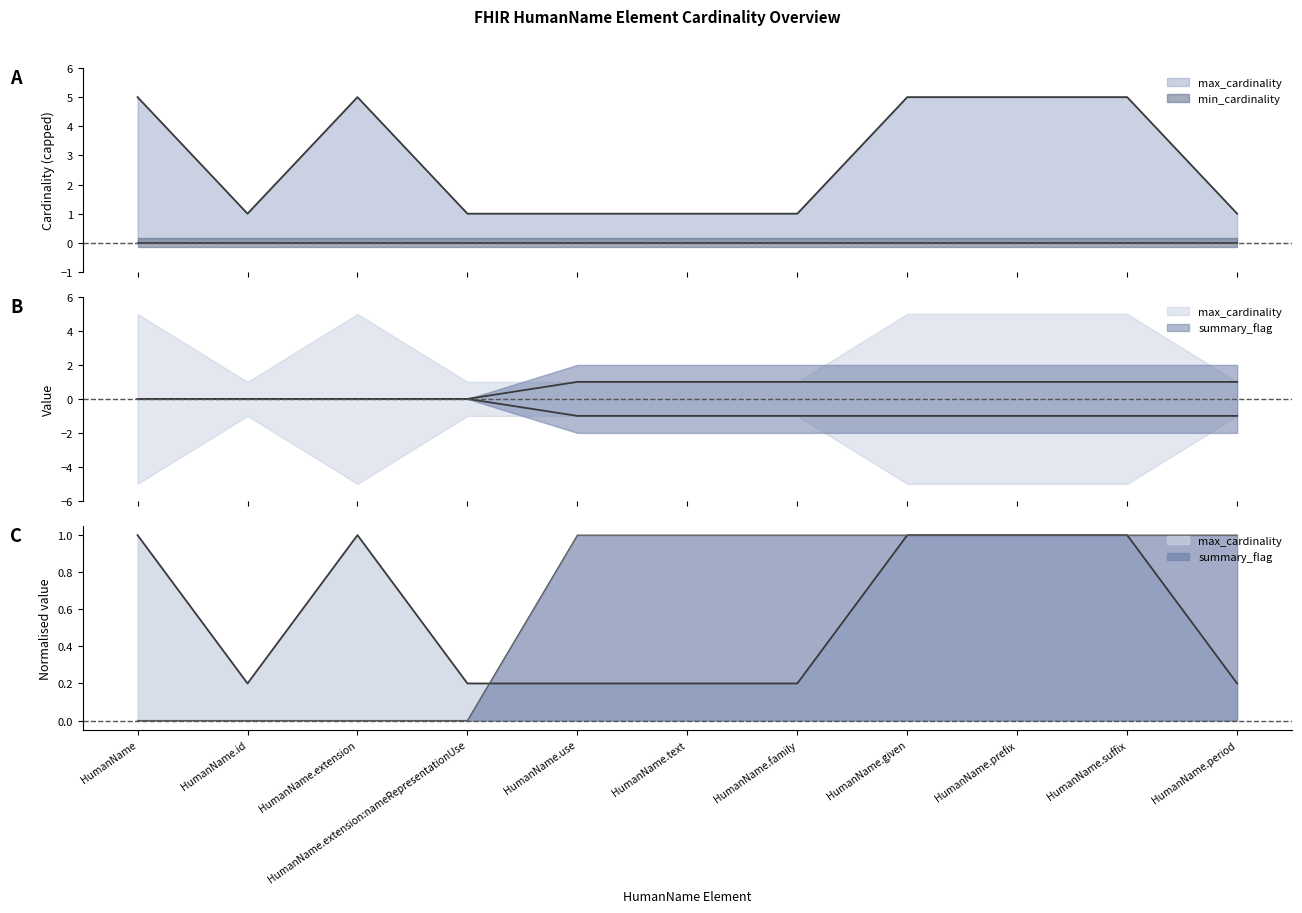

Which series changed the most between HumanName.extension:nameRepresentationUse and HumanName.given?

max_cardinality